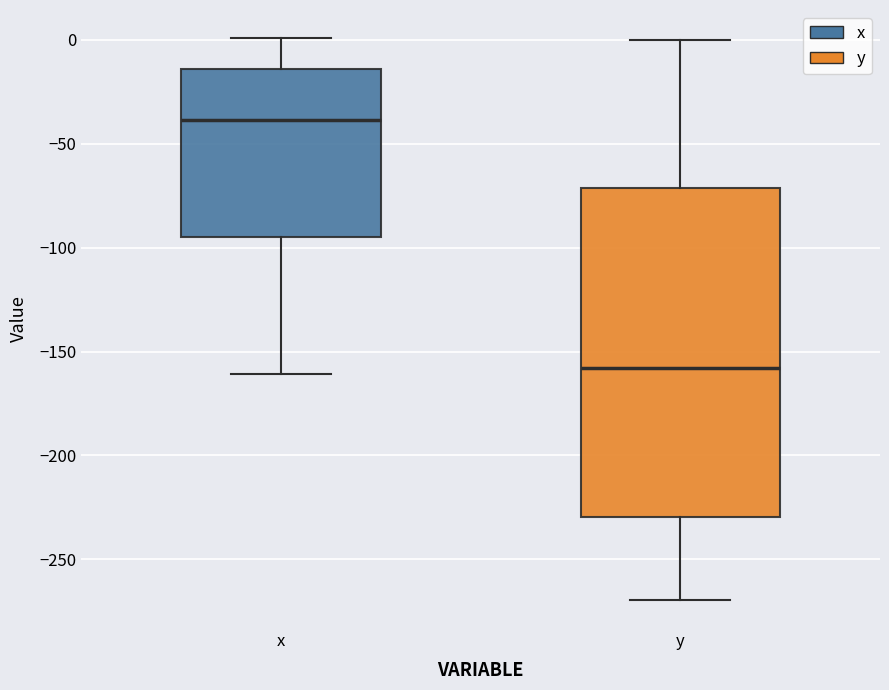

Where is the lower edge of the box for y on the y-axis? The values are not printed on the chart, so give them approximately, as read against the axis.

-230